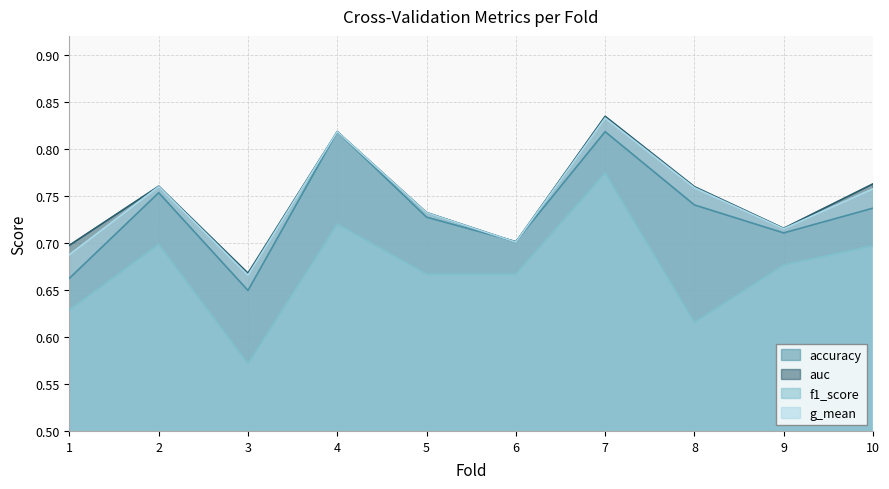

How many times do accuracy and auc cross each other?

4